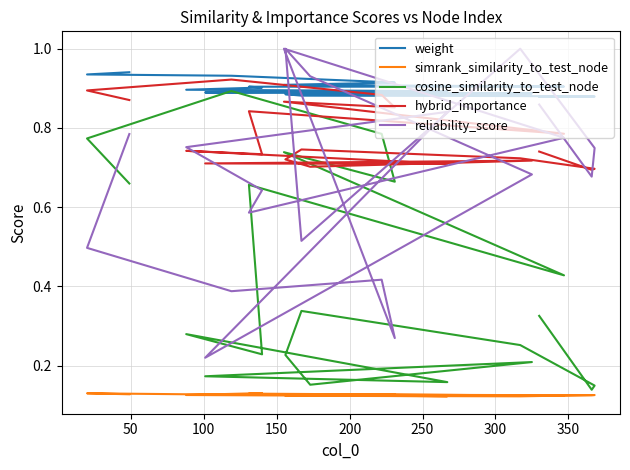

Count the weight values in the range 0 to 1.

20